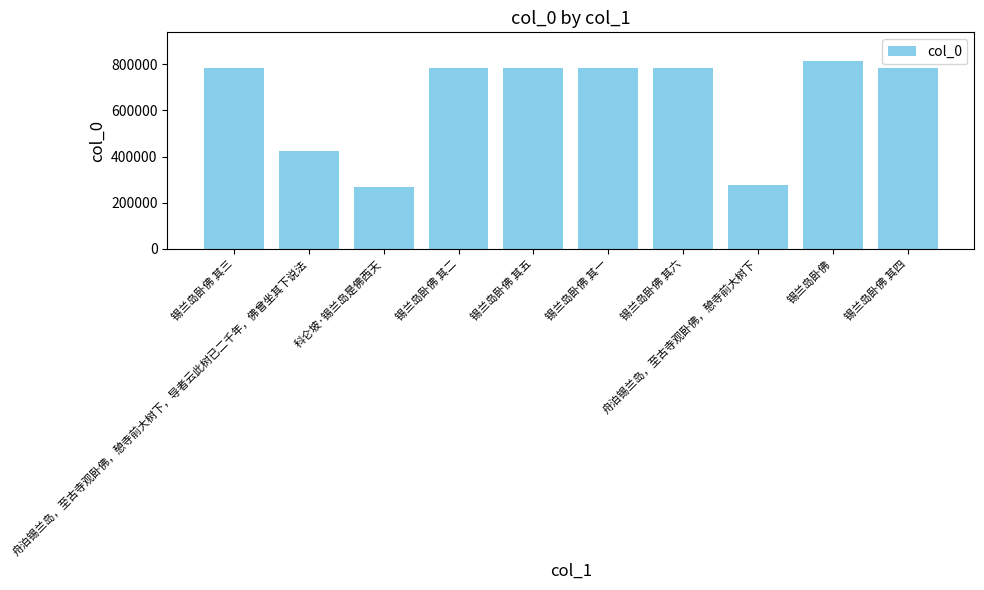

True or false: the data shows 816377 at 锡兰岛卧佛.

True